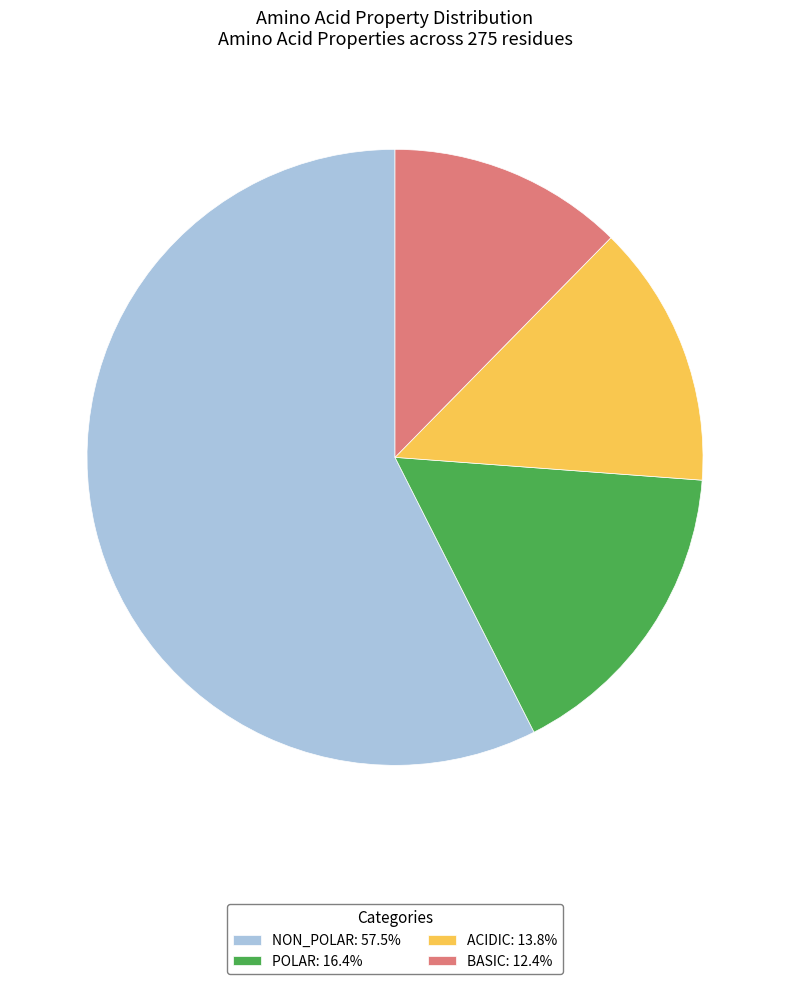

Approximately how many times larger is the value at POLAR: 16.4% compared to BASIC: 12.4%?

1.3